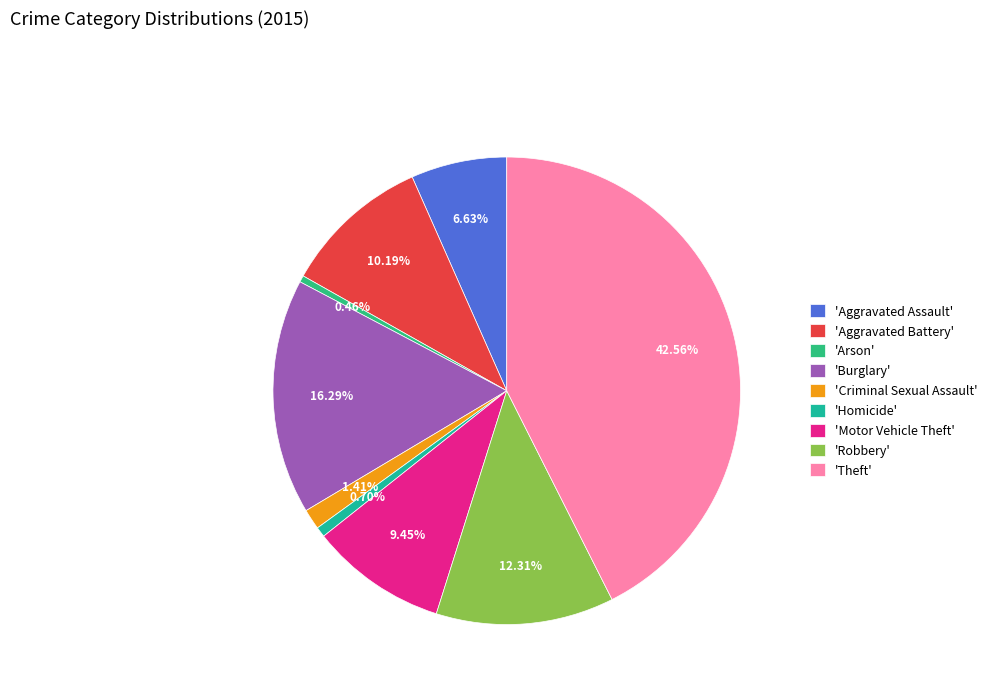

Count the number of slices in the pie.

9